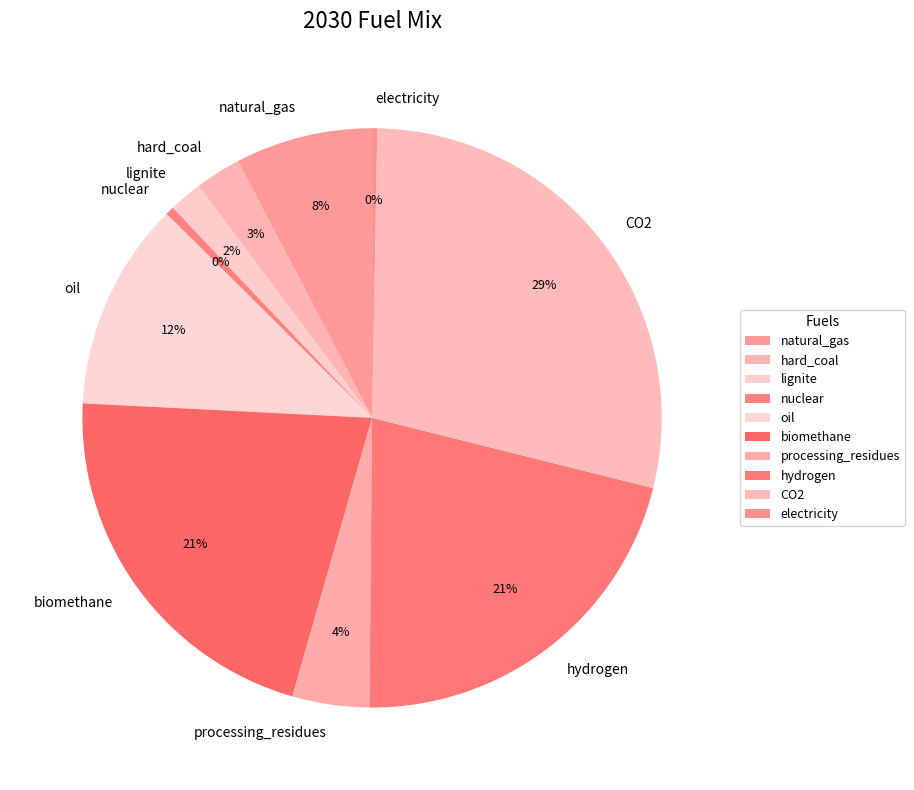

The lignite slice represents 2% of the pie. True or false?

True